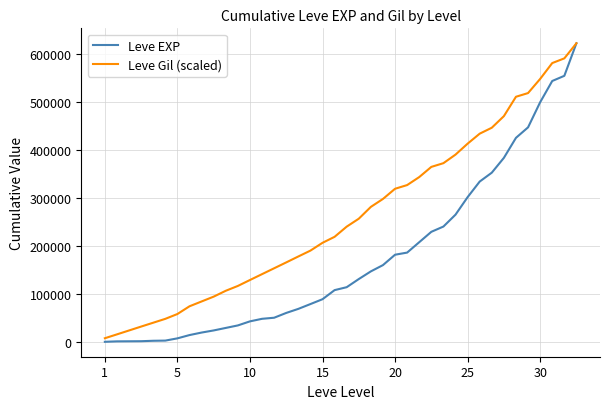

What are all the series names shown in the legend?

Leve EXP, Leve Gil (scaled)